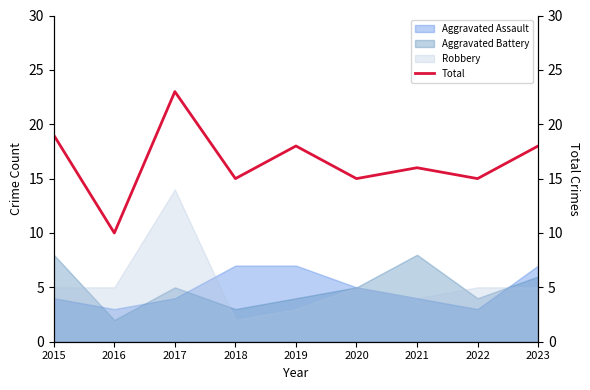

True or false: the data has more than 0 interior local peaks.

True